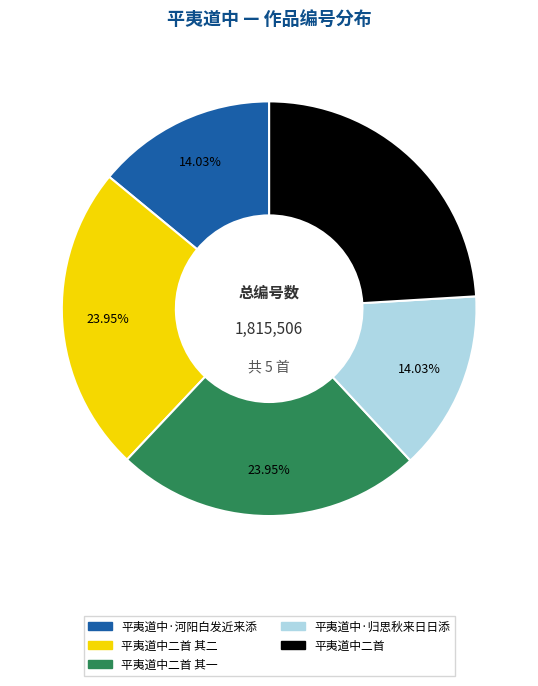

Is there any slice that represents more than half of the pie?

No